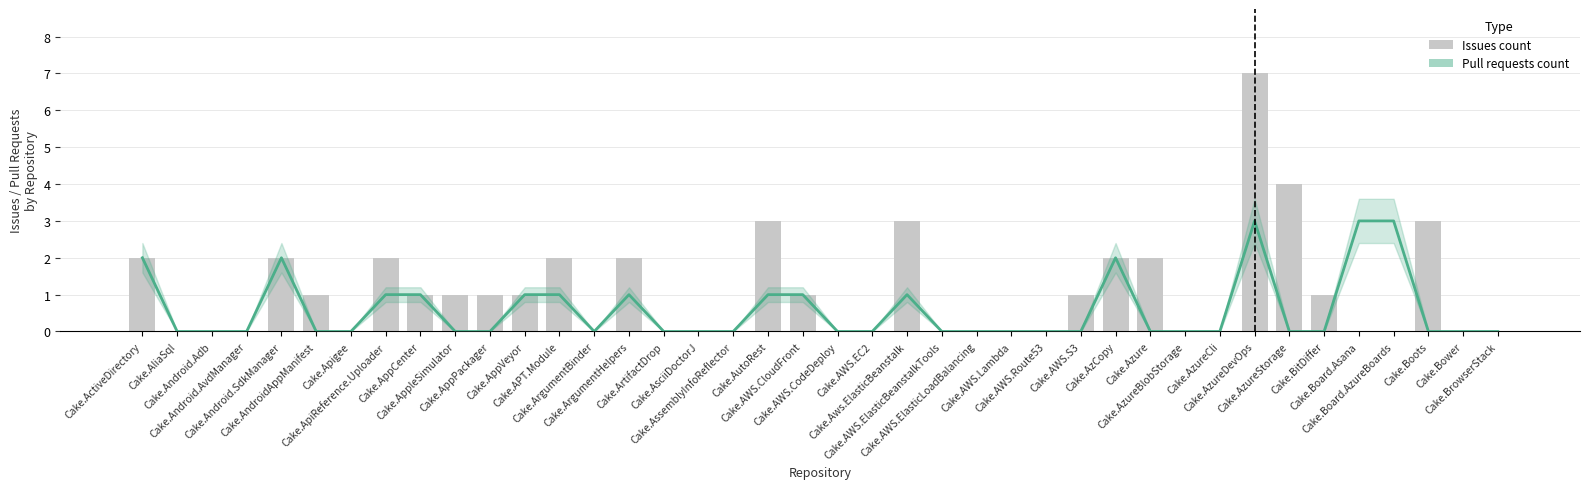

Reading left to right, list all the values displayed in this chart.

Pull requests count: 2	0	0	0	2	0	0	1	1	0	0	1	1	0	1	0	0	0	1	1	0	0	1	0	0	0	0	0	2	0	0	0	3	0	0	3	3	0	0	0
Issues count: 2	0	0	0	2	1	0	2	1	1	1	1	2	0	2	0	0	0	3	1	0	0	3	0	0	0	0	1	2	2	0	0	7	4	1	0	0	3	0	0